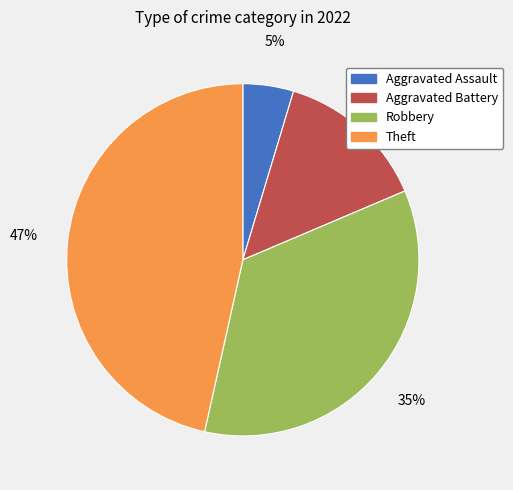

Is it true that Robbery is 35% of the pie?

True